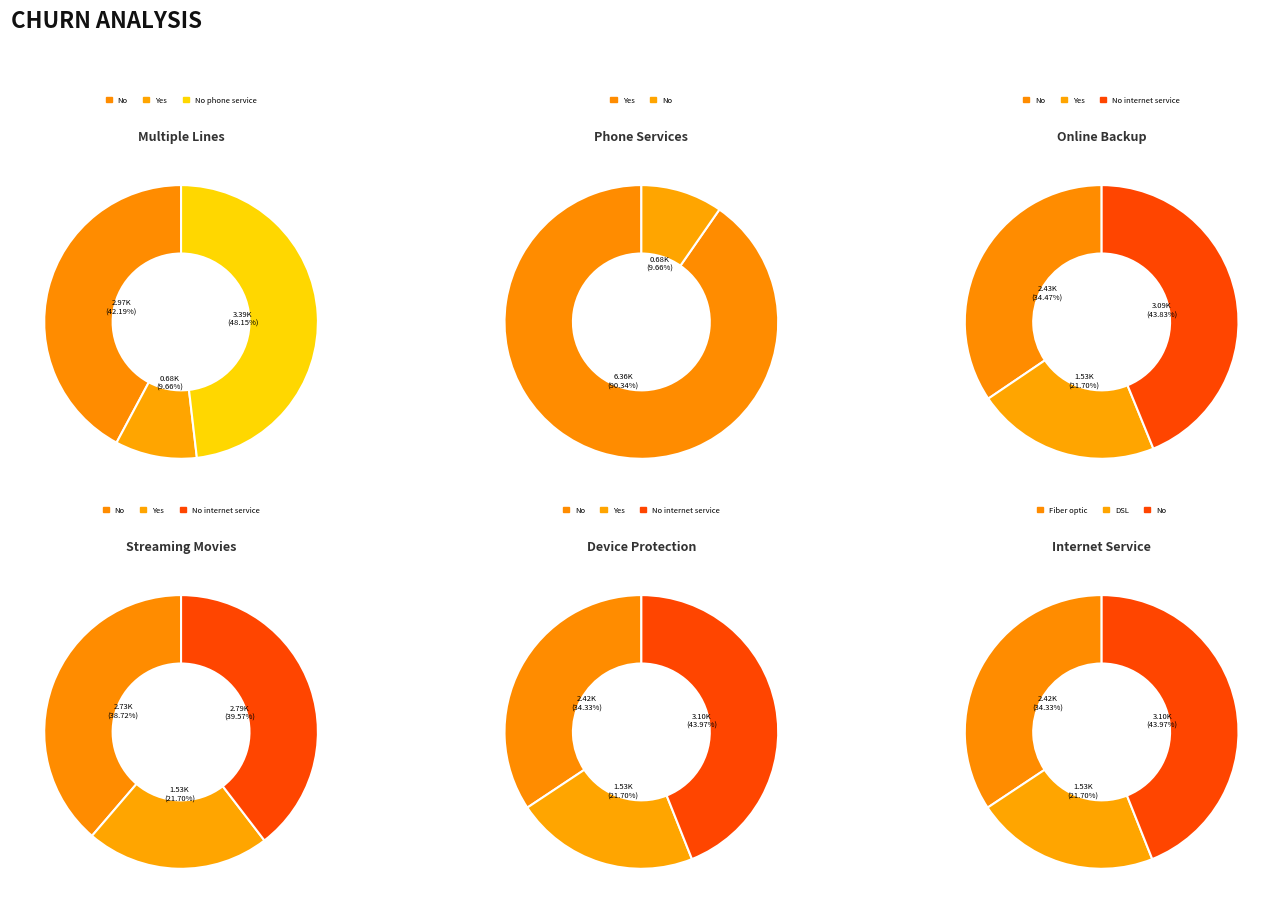

Do 6 and 4 together represent more than half of the pie?

No